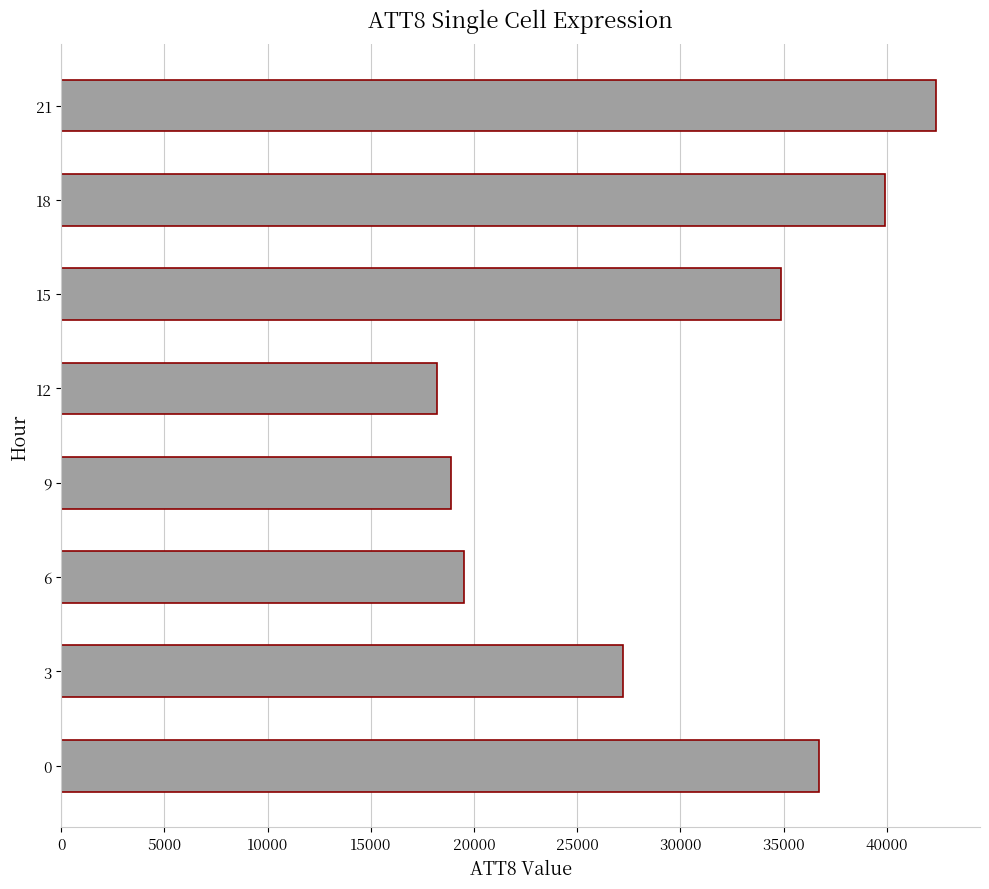

At which label is the value closest to 30300?

3